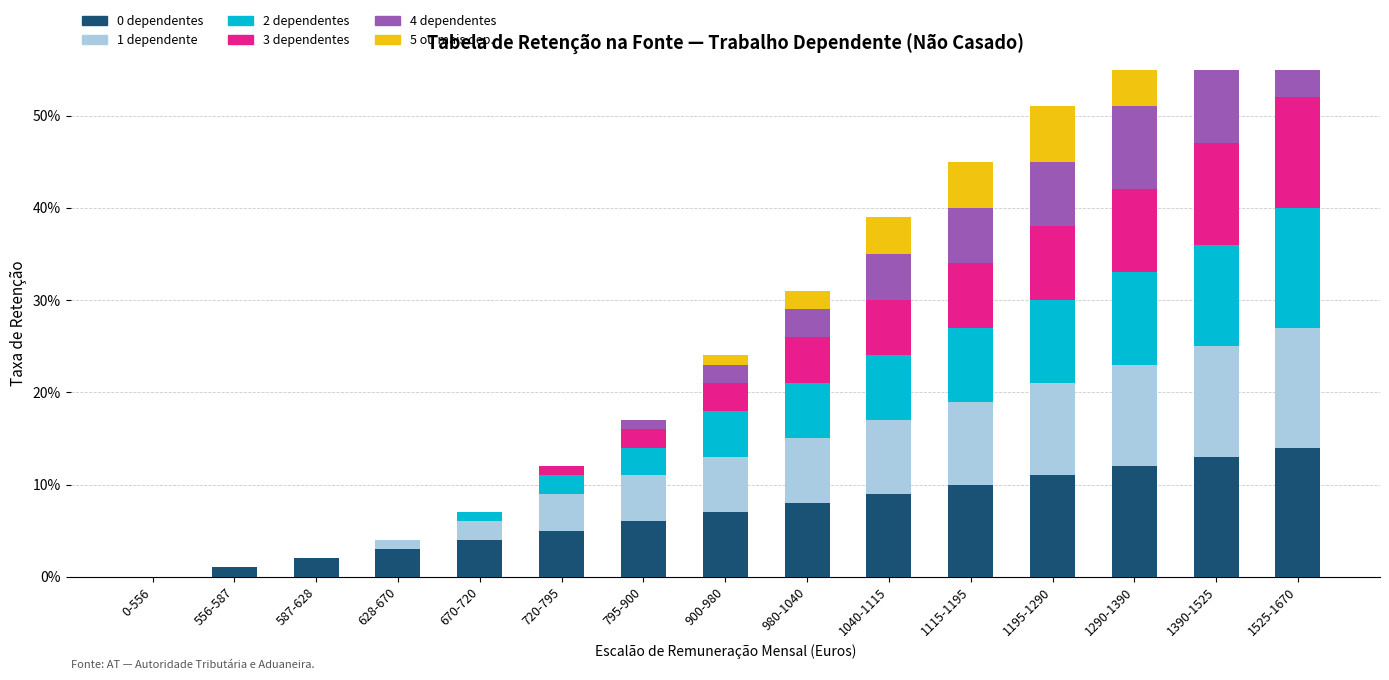

The value of 3 dependentes at 556-587 is -0.1. True or false?

False